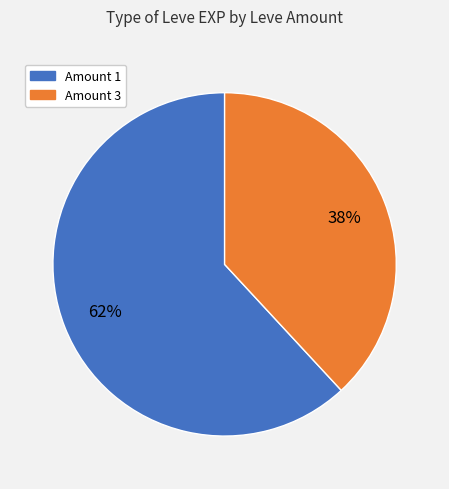

How many segments does this pie chart have?

2